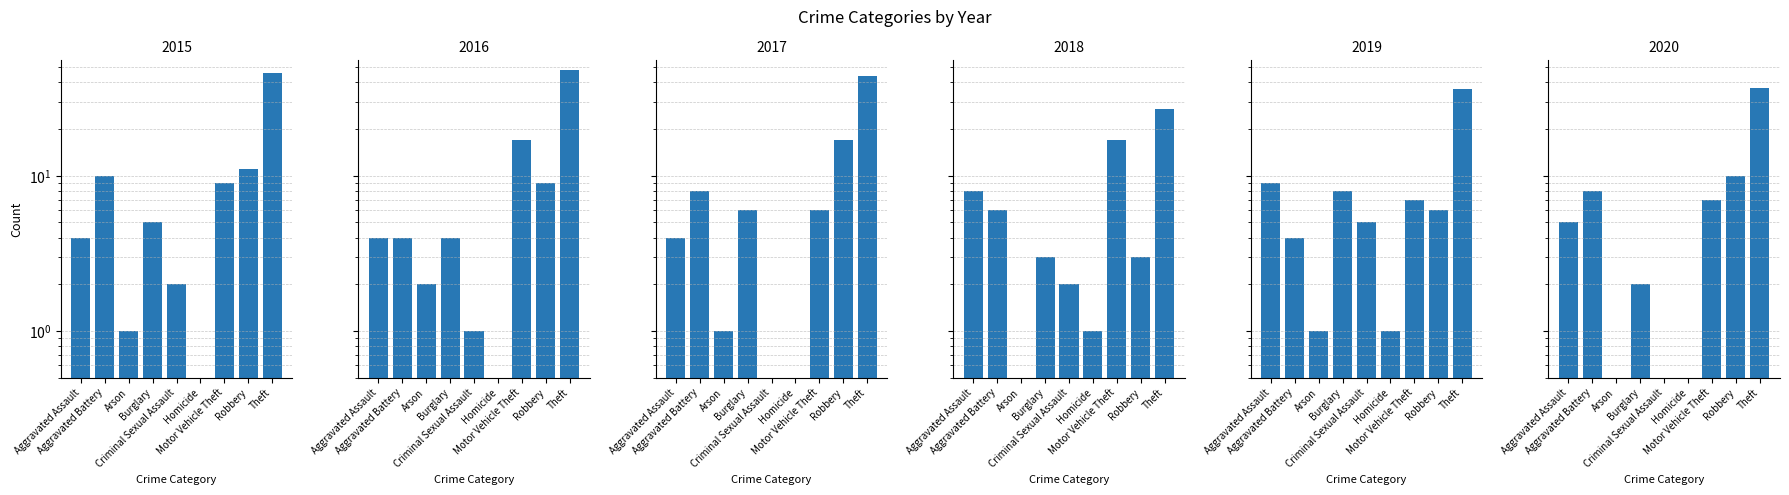

Is it true that 2019 equals 36 at Theft?

True